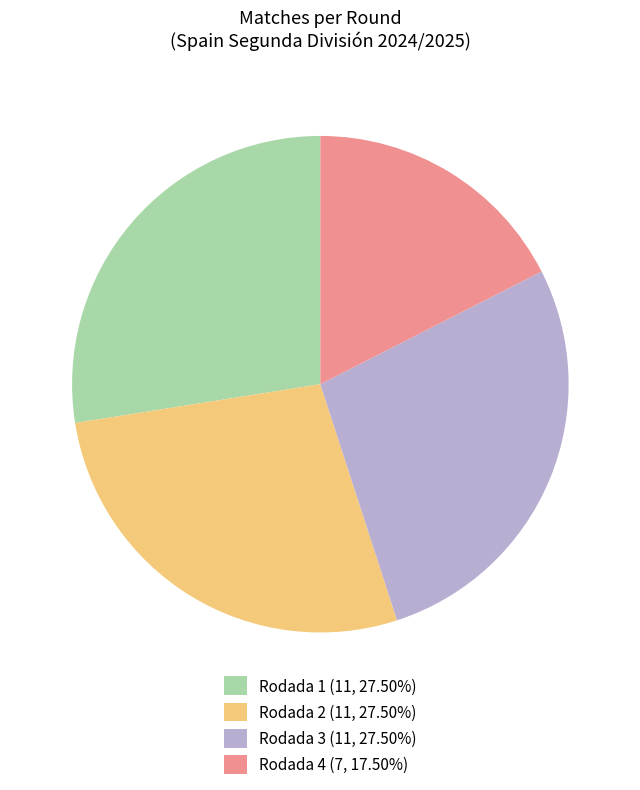

Approximately how many times larger is the value at Rodada 1 (11, 27.50%) compared to Rodada 3 (11, 27.50%)?

1.0